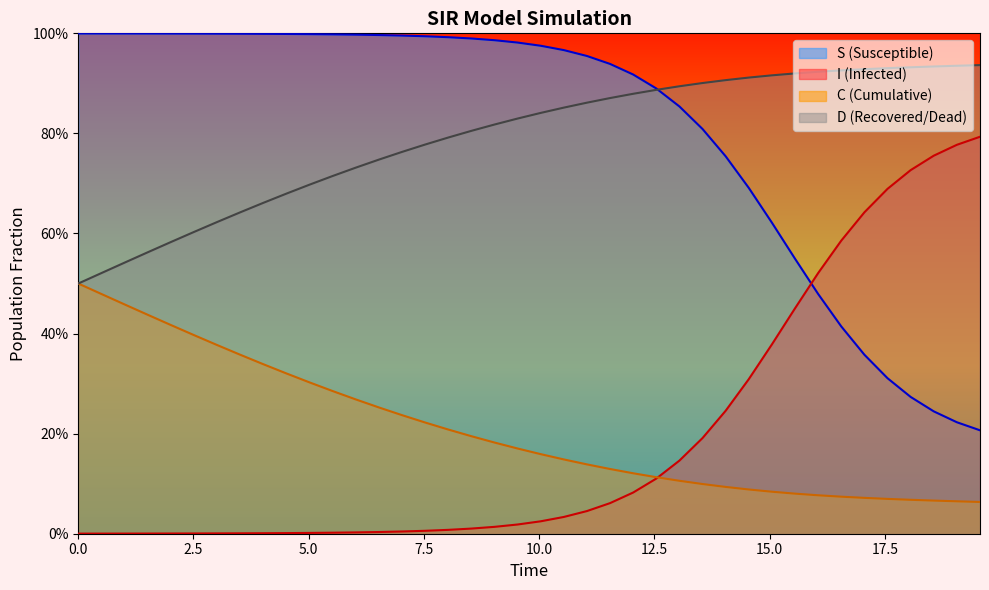

List the series in order of their peak value, highest first.

S (Susceptible), D (Recovered/Dead), I (Infected), C (Cumulative)